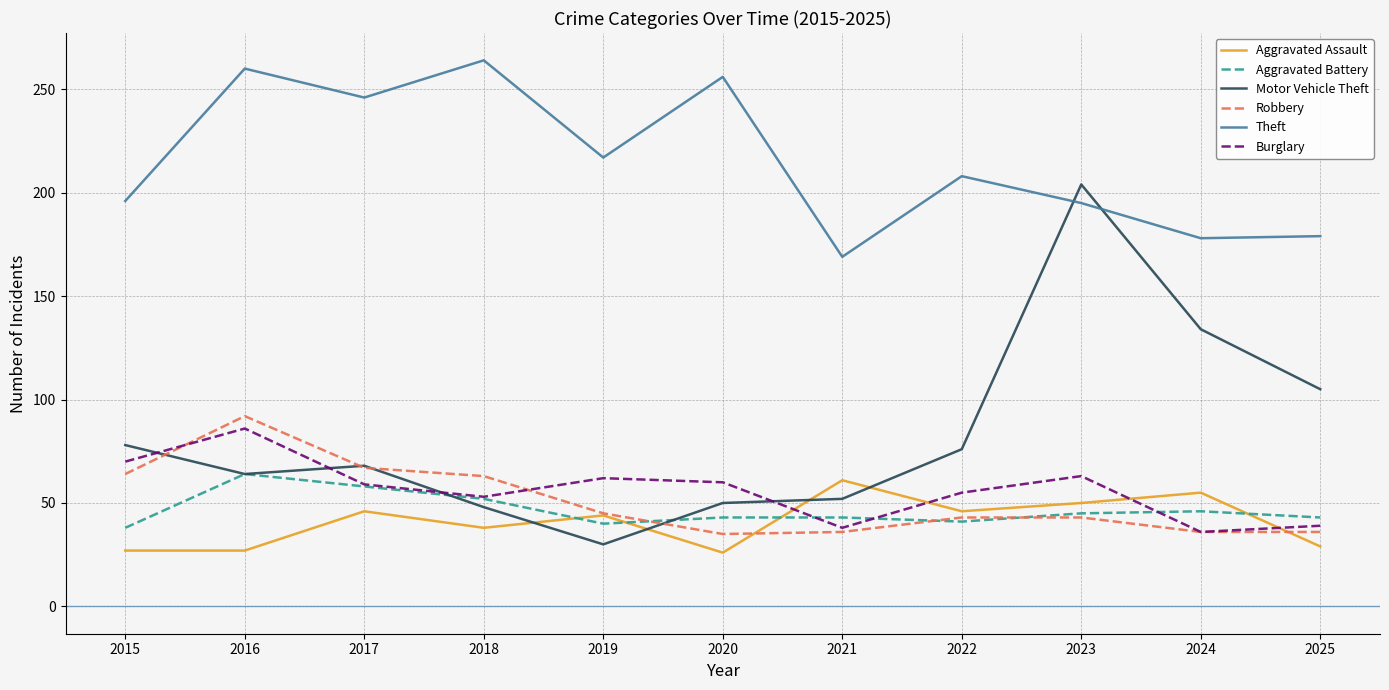

Is the value of Aggravated Battery at 2020 greater than the value of Motor Vehicle Theft at 2023?

No